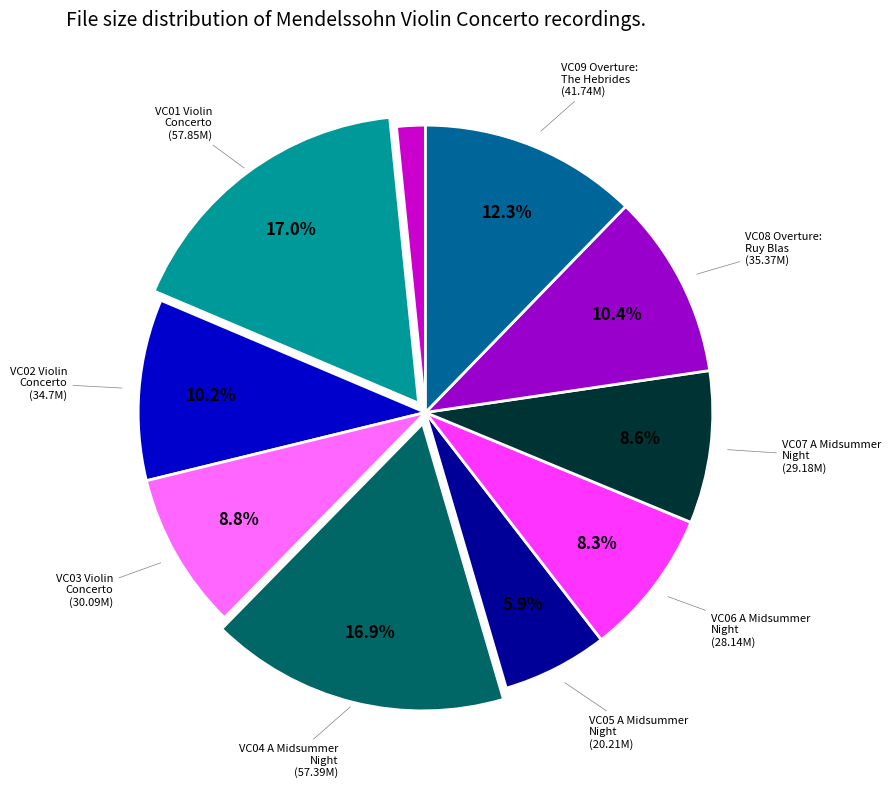

Is there any slice that represents more than half of the pie?

No